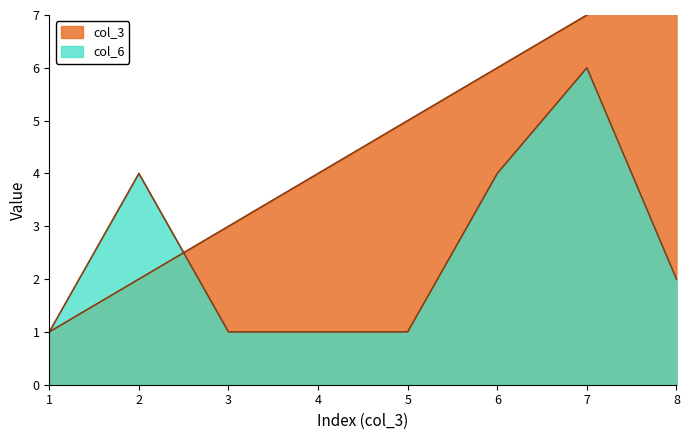

What is the difference between the col_3 values at 4 and 3?

1